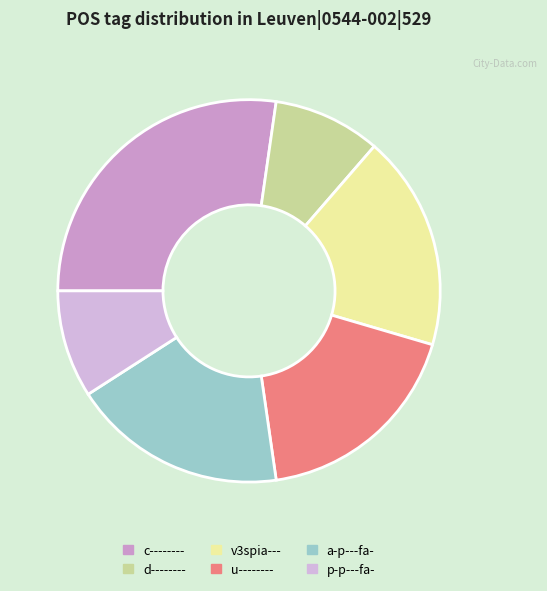

How many slices are in this pie chart?

6